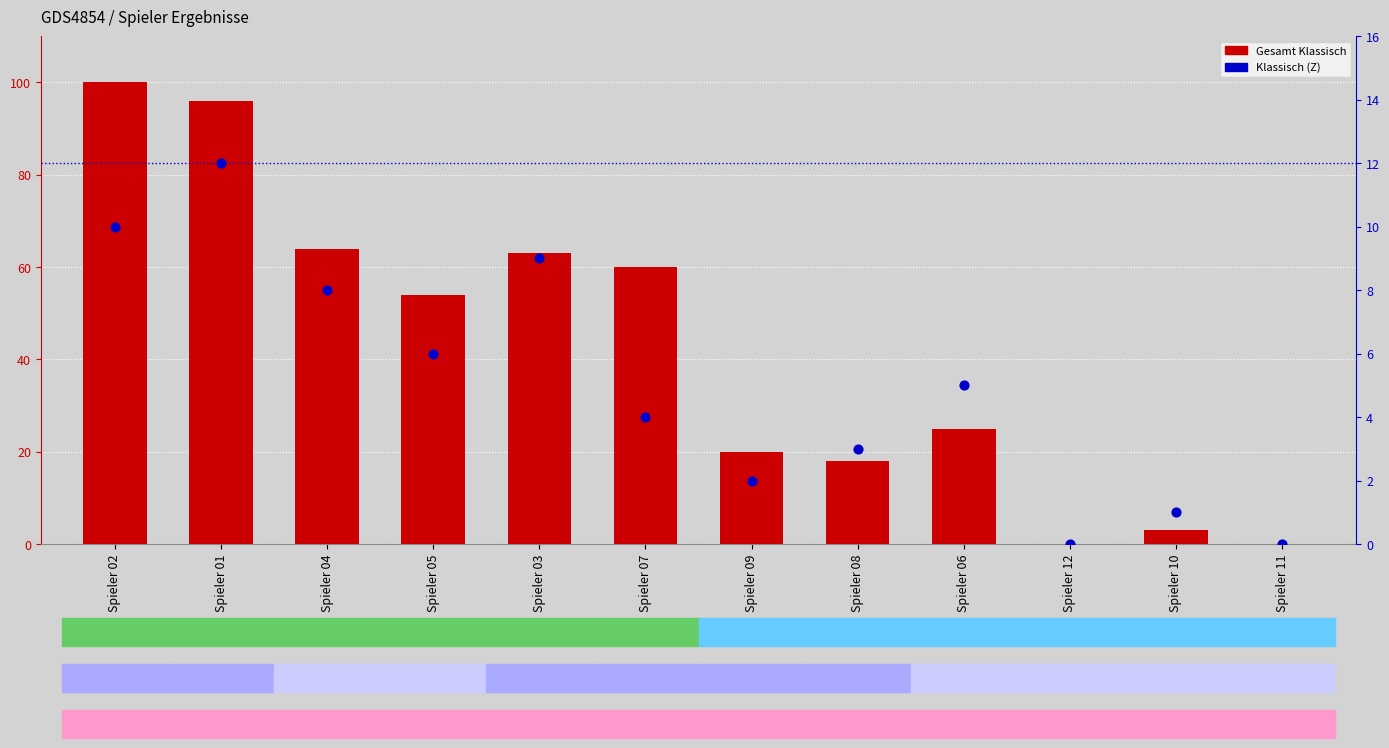

Which series contains the lowest Y value?

Gesamt Klassisch